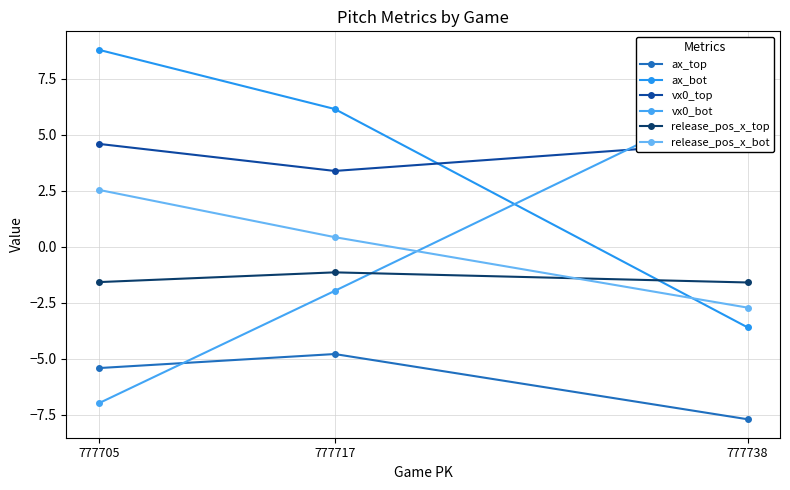

Is the value of vx0_top at 777738 greater than the value of release_pos_x_top at 777738?

Yes